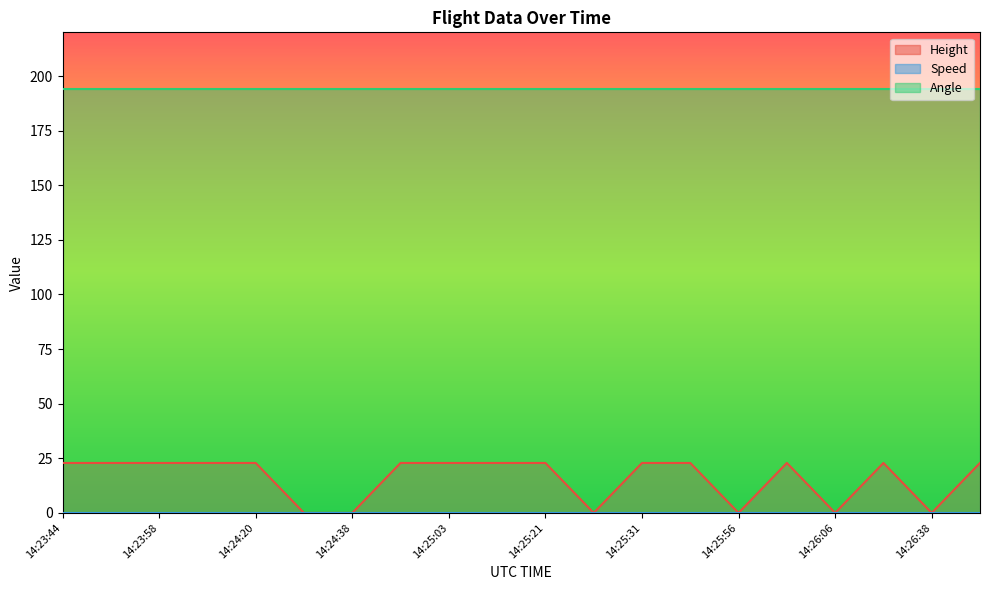

Count the number of categories in the chart.

20